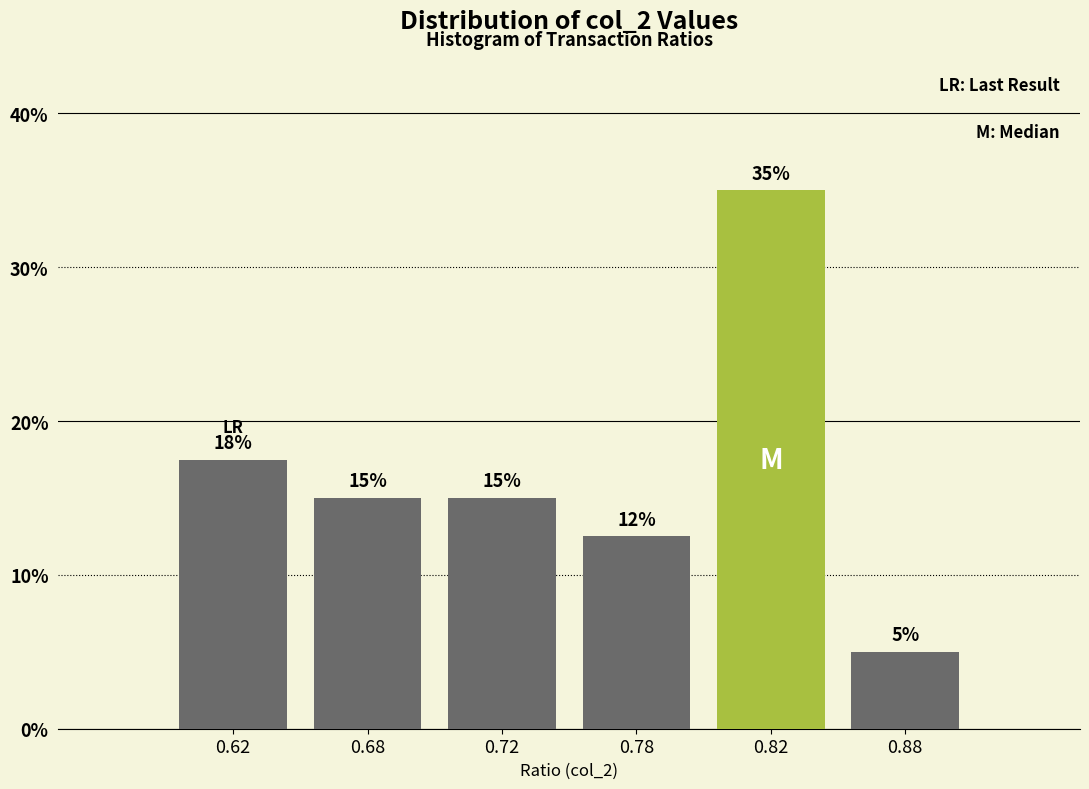

At which label is the value closest to 20?

0.62